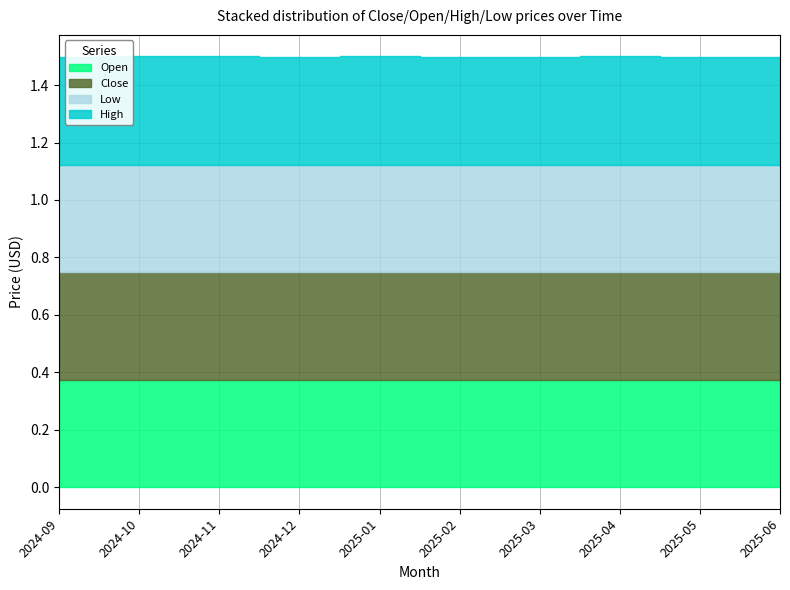

What is the sum of the High values at 2025-05 and 2024-11?

0.8